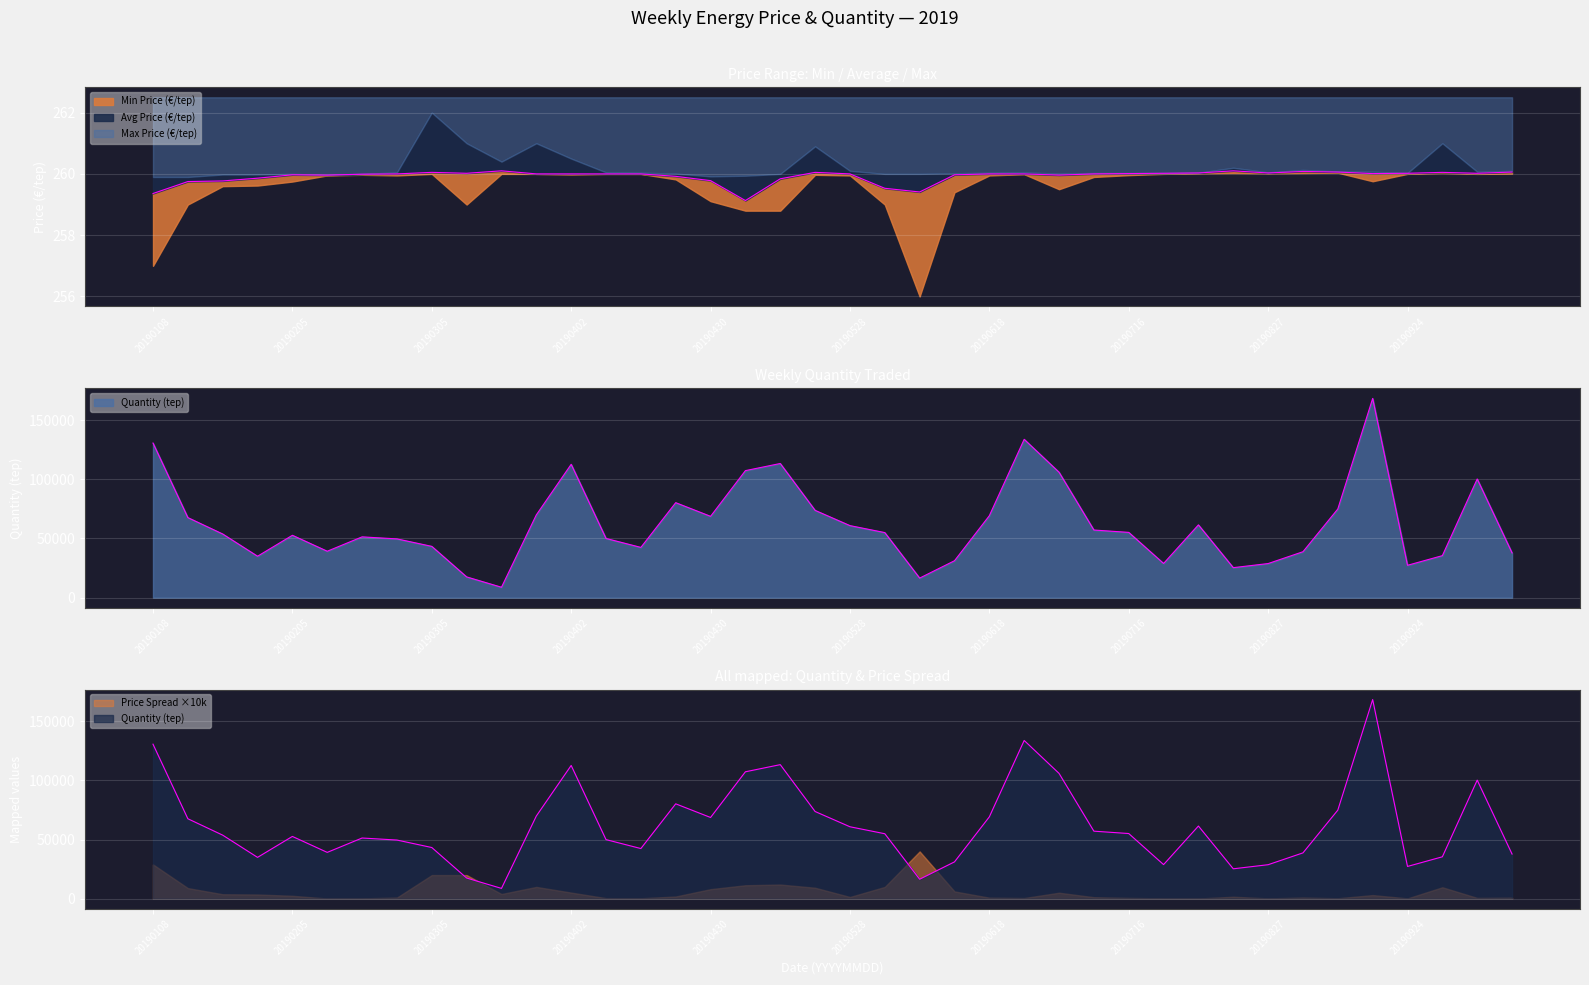

True or false: Quantity (tep) has more than 1 points higher than both neighbors.

True